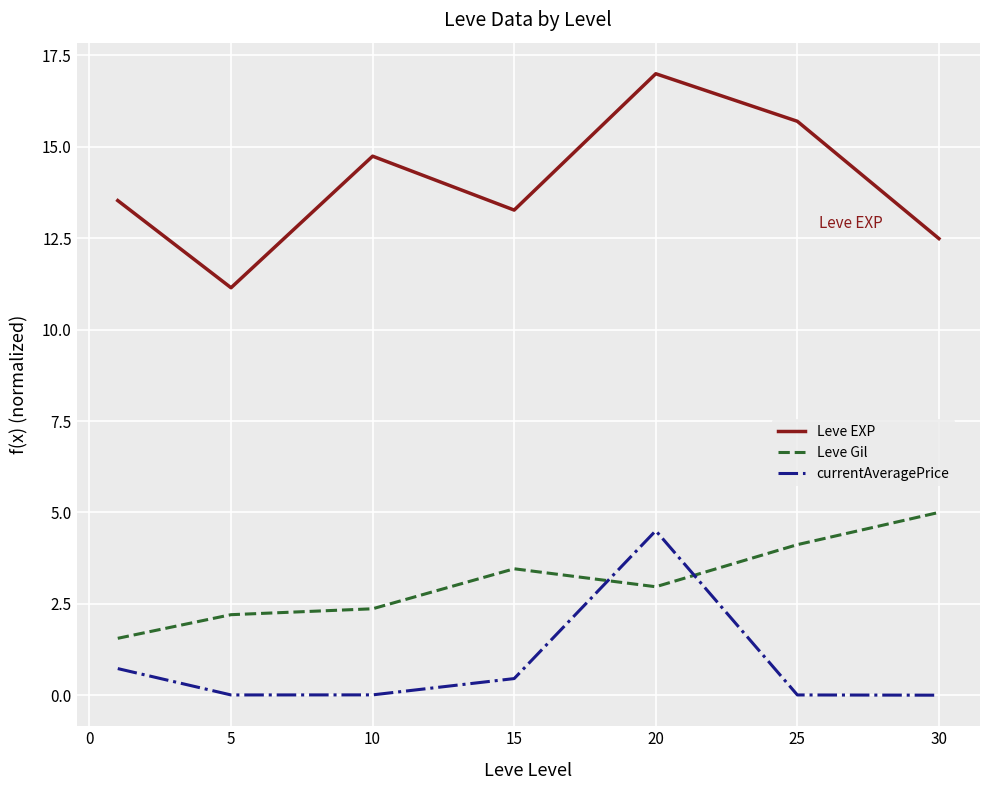

Which series has the largest total across all categories?

Leve EXP